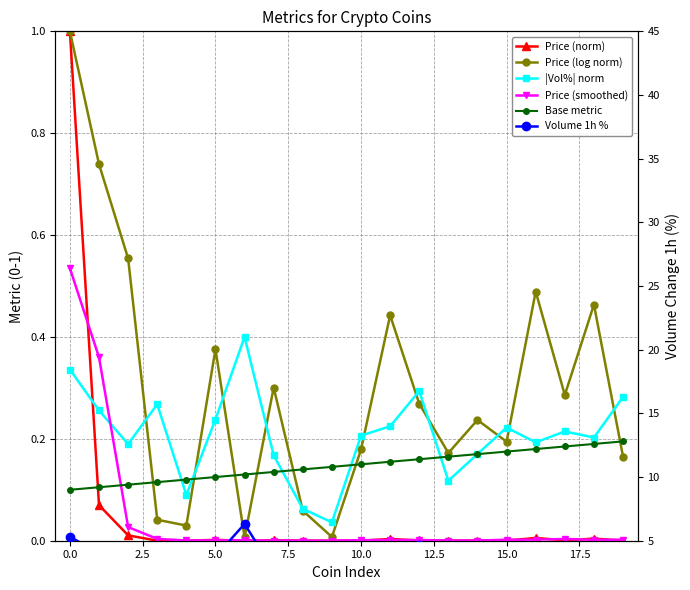

Count the number of data series in this chart.

6